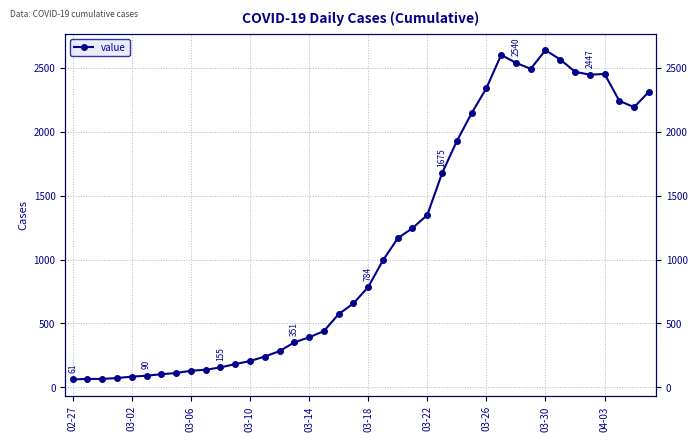

What is the difference between the maximum and minimum values?

2578